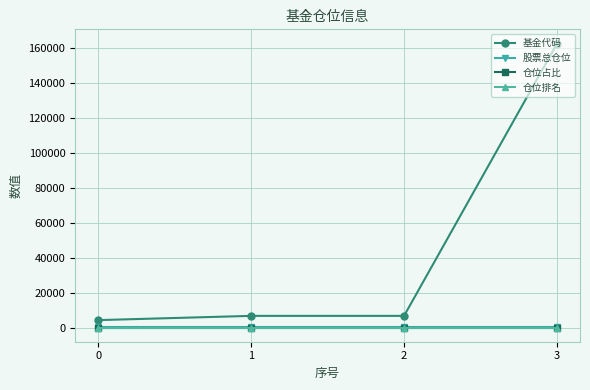

How many lines are shown in the chart?

4